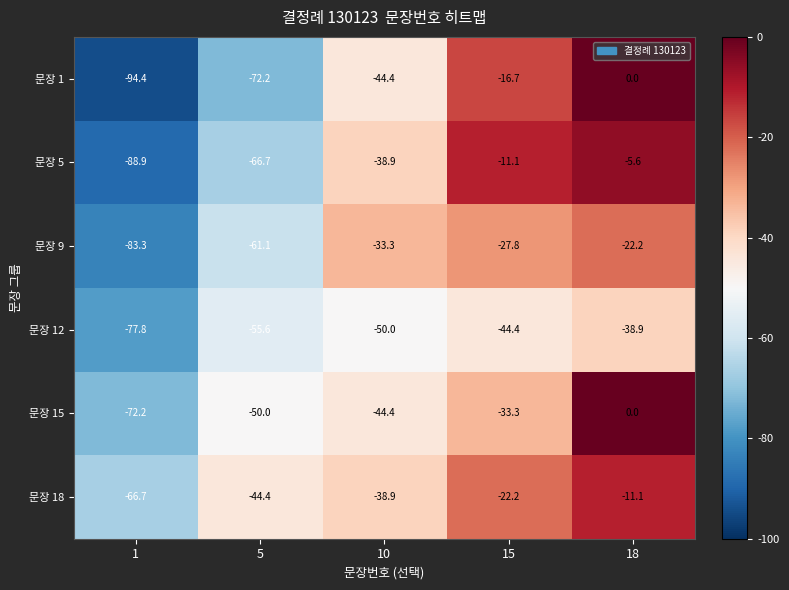

What is the difference between the highest and lowest values at 18?

38.9